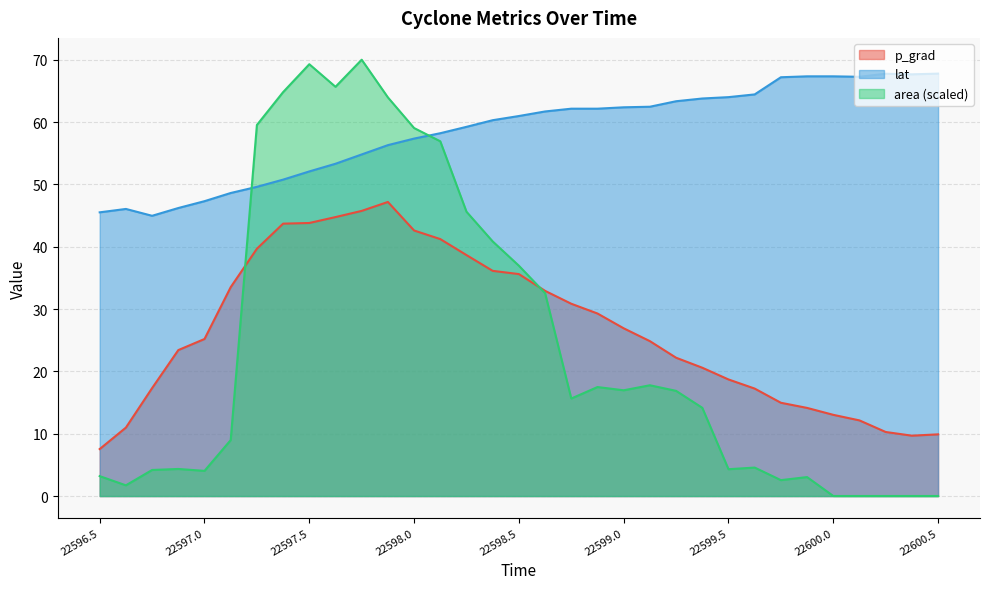

True or false: p_grad has more than 1 interior local peaks.

False